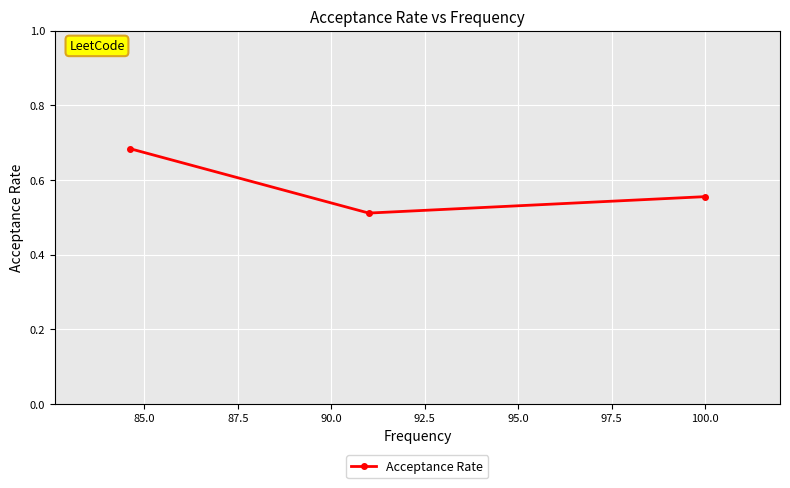

What is the difference between the maximum and minimum values?

0.2